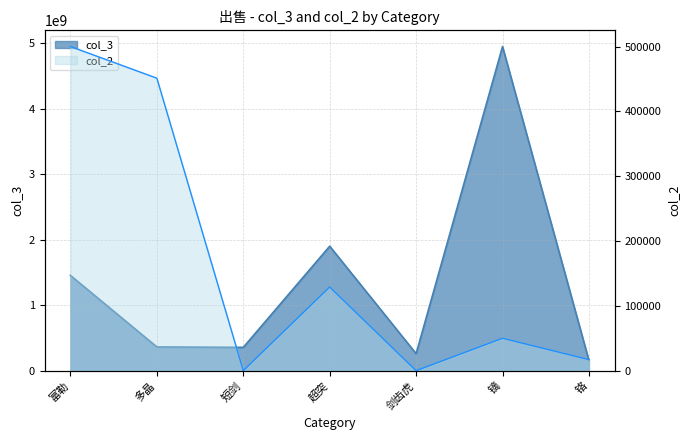

Between 多晶 and 富勒, which is larger?

富勒